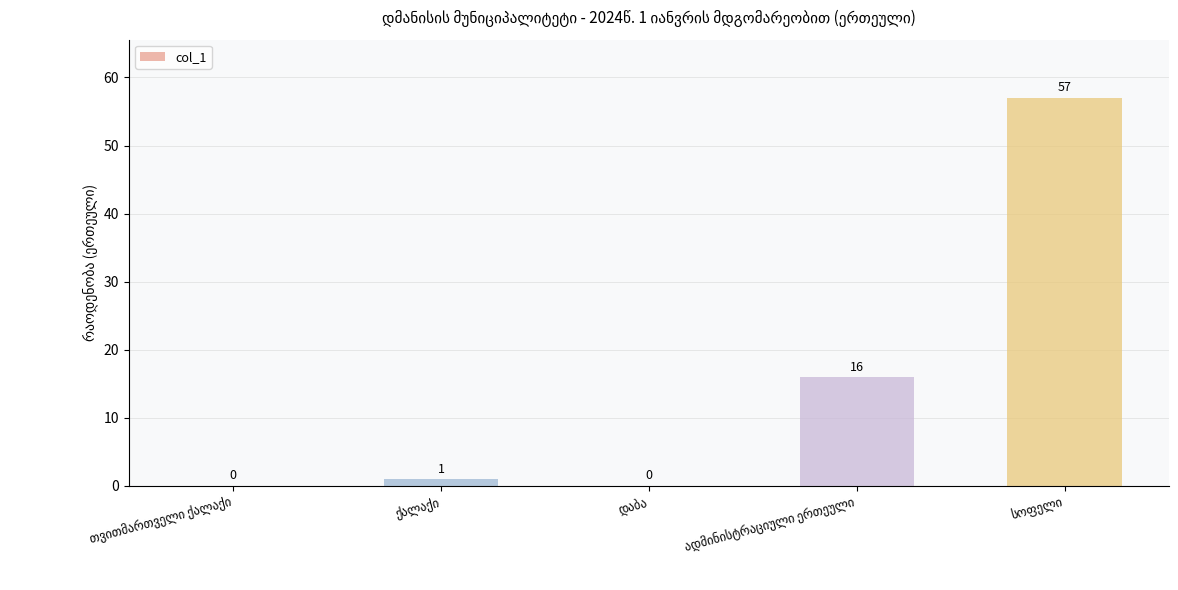

Count the number of data series in this chart.

1